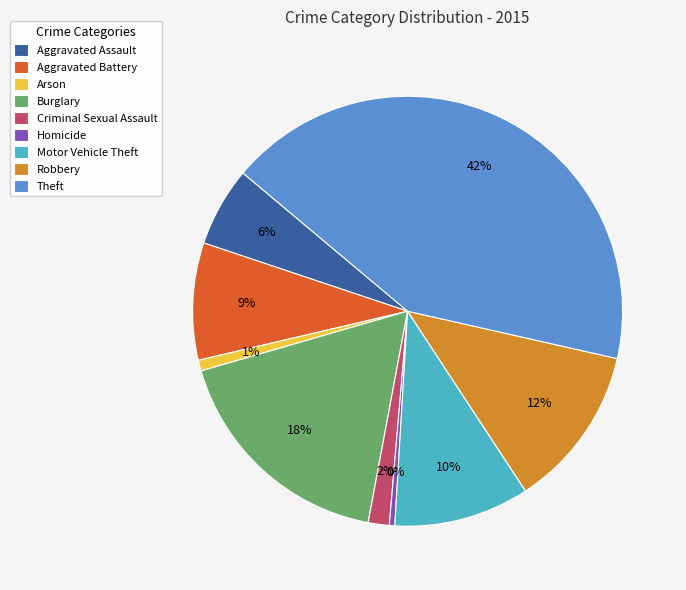

Which has a higher value, Theft or Aggravated Assault?

Theft